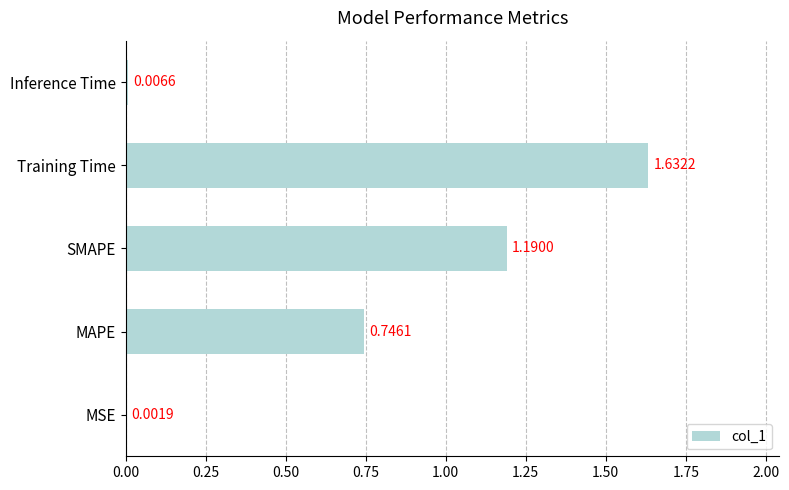

What is the ratio of the value at MAPE to the value at SMAPE?

0.6